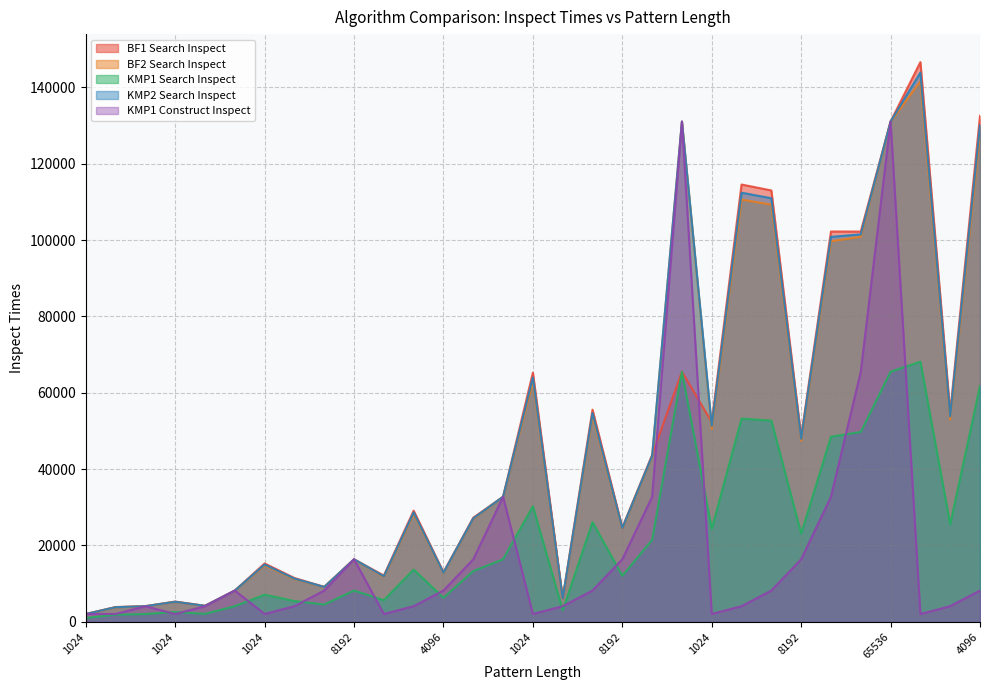

What is the total value across all series at 8192?

73727